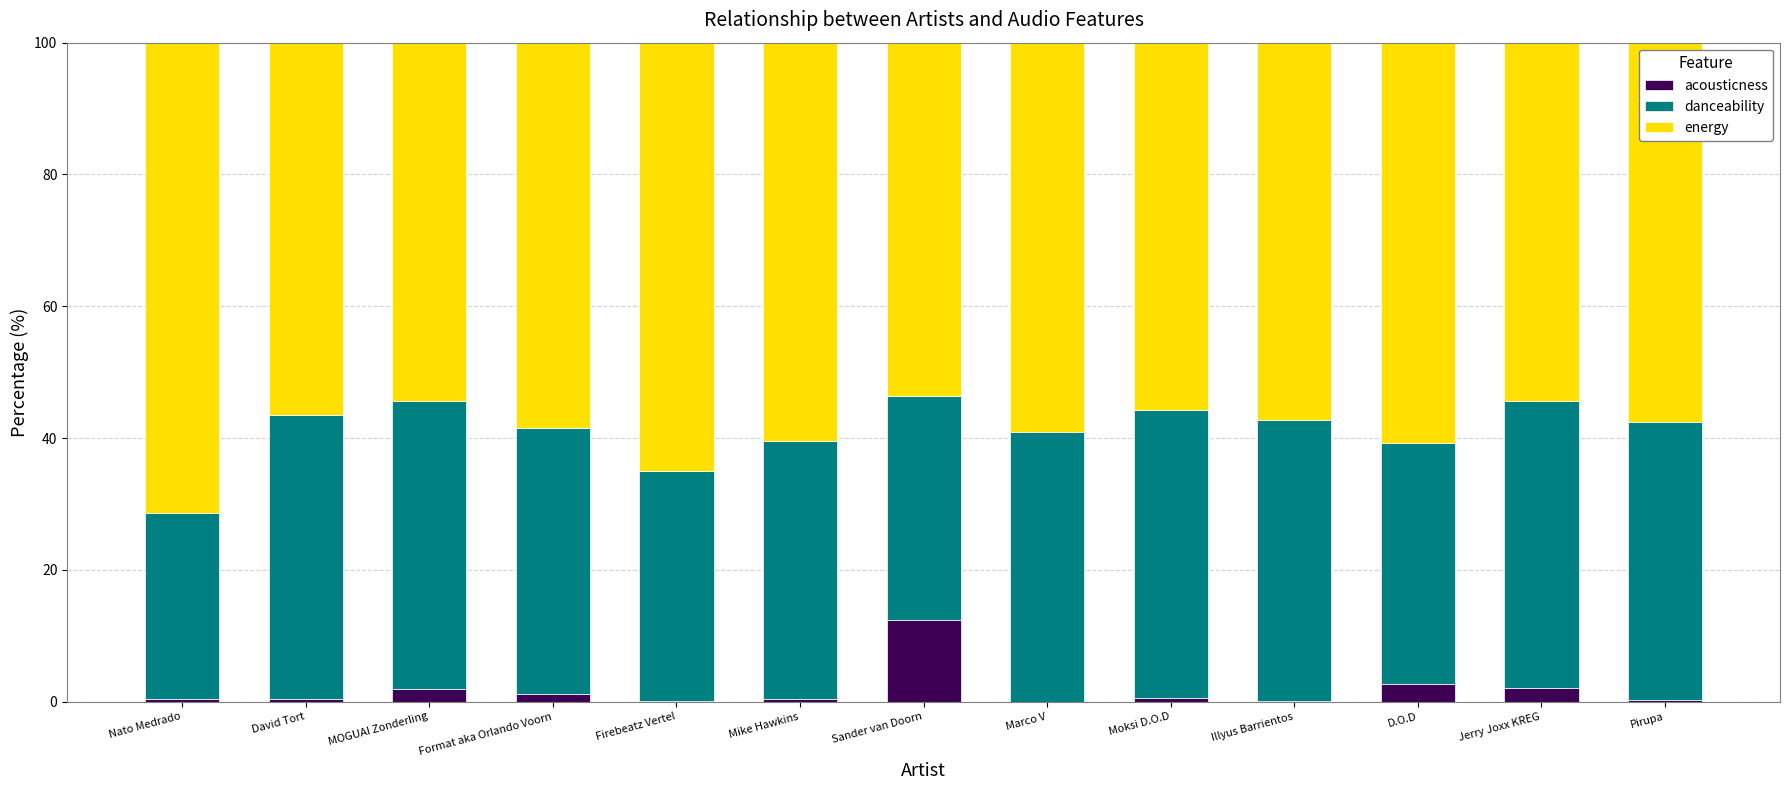

At which label does acousticness reach its peak?

Sander van Doorn